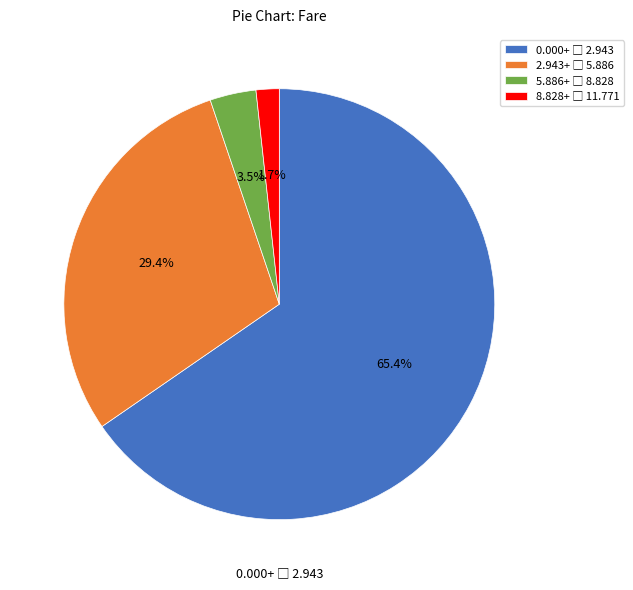

Is there a majority slice in this chart?

Yes